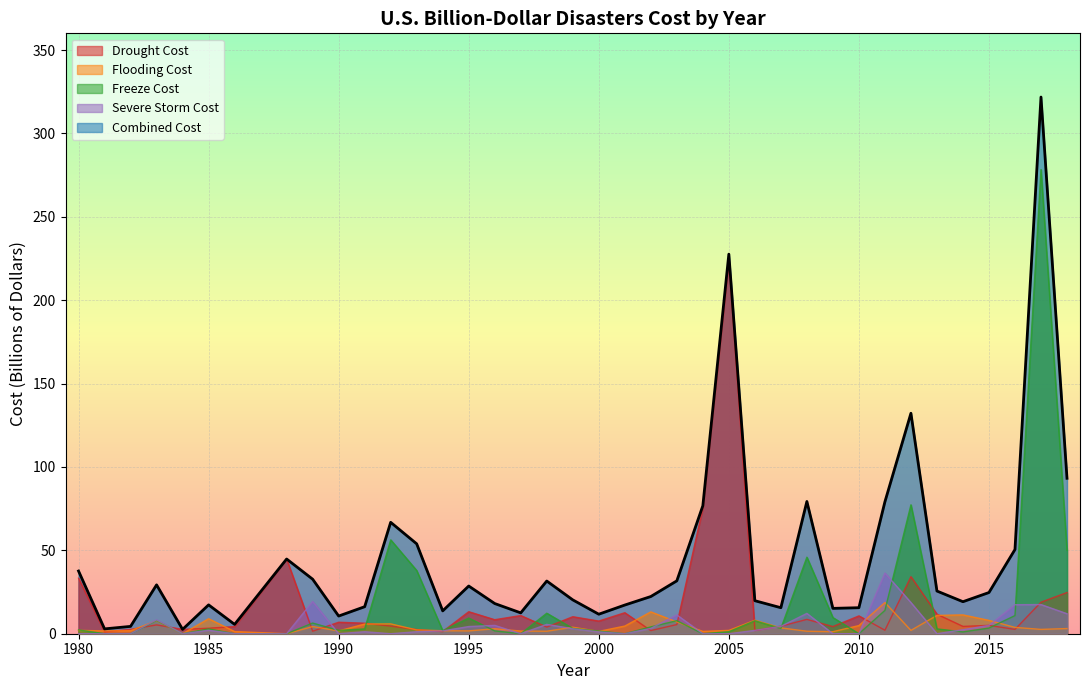

What is the maximum value for Flooding Cost?

18.7